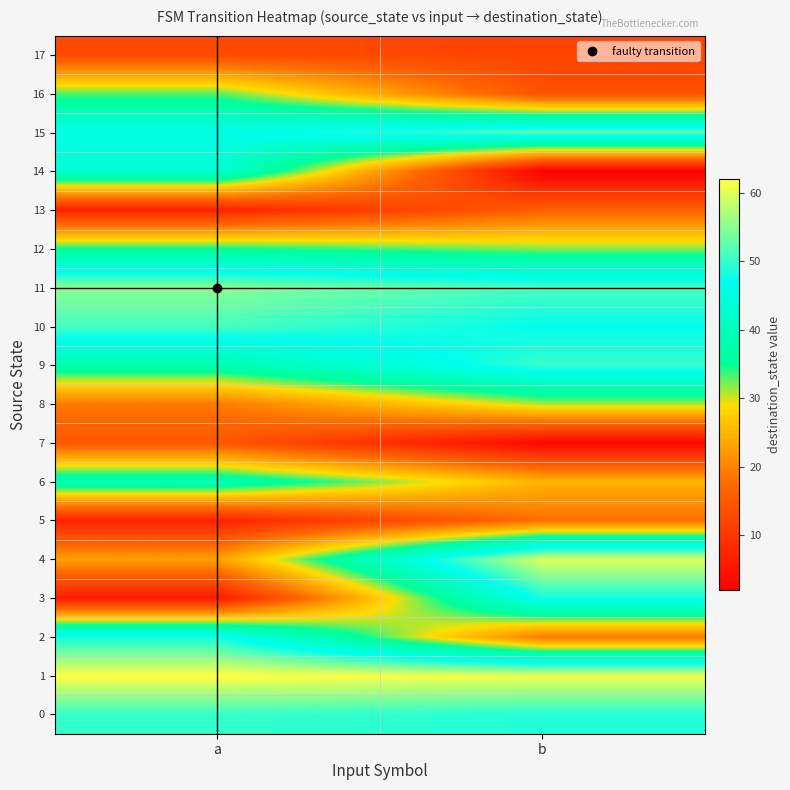

Reading left to right, what are all the values shown in this chart?

0: a=50	b=49
1: a=62	b=61
2: a=48	b=19
3: a=6	b=48
4: a=23	b=60
5: a=7	b=18
6: a=39	b=25
7: a=15	b=3
8: a=19	b=31
9: a=38	b=50
10: a=51	b=47
11: a=55	b=51
12: a=35	b=32
13: a=7	b=16
14: a=43	b=2
15: a=46	b=52
16: a=33	b=14
17: a=13	b=12